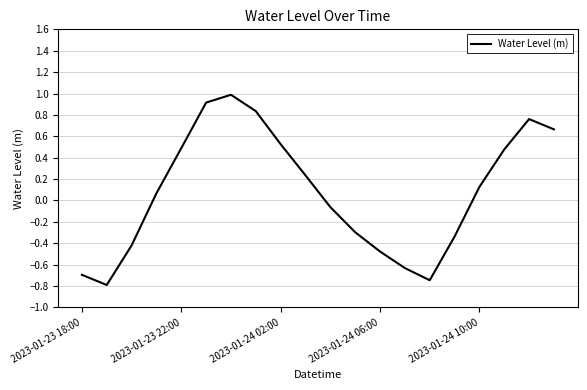

How many values are below 0?

9